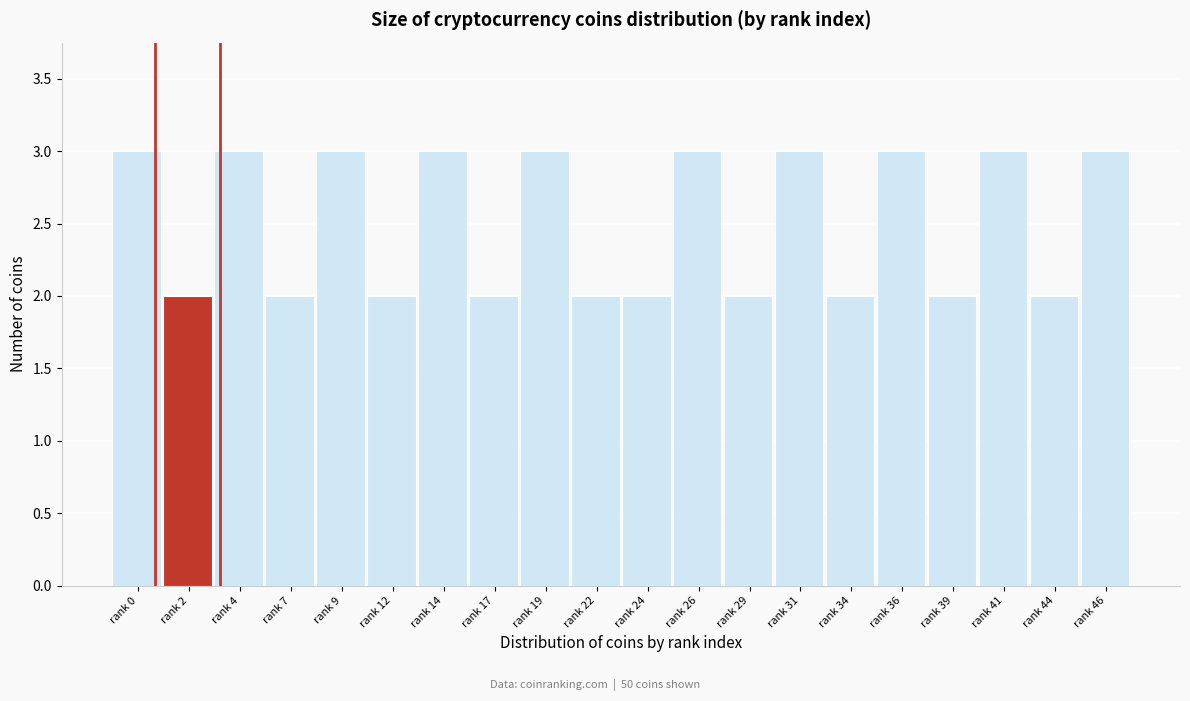

Reading left to right, extract all data points from this chart.

rank 0=3	rank 2=2	rank 4=3	rank 7=2	rank 9=3	rank 12=2	rank 14=3	rank 17=2	rank 19=3	rank 22=2	rank 24=2	rank 26=3	rank 29=2	rank 31=3	rank 34=2	rank 36=3	rank 39=2	rank 41=3	rank 44=2	rank 46=3